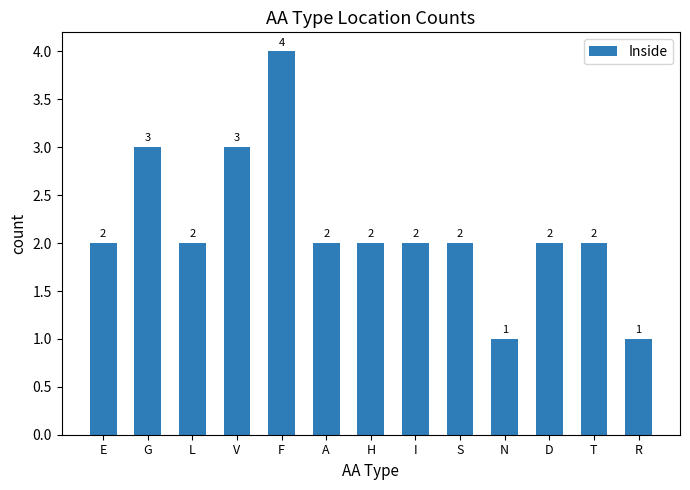

What is the label of the 2nd bar from the left?

G